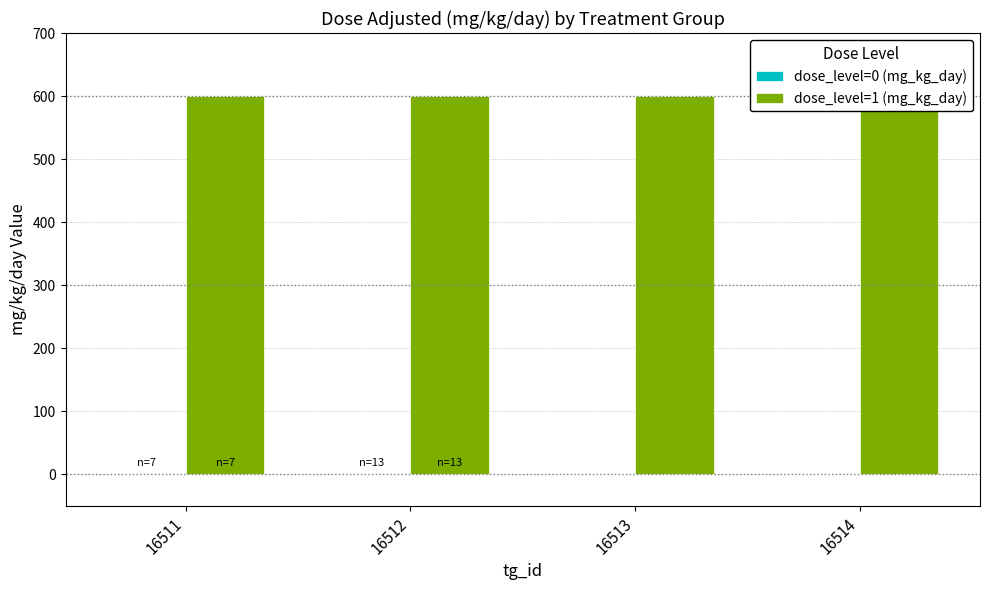

At which category does the chart reach its minimum across all series?

16511